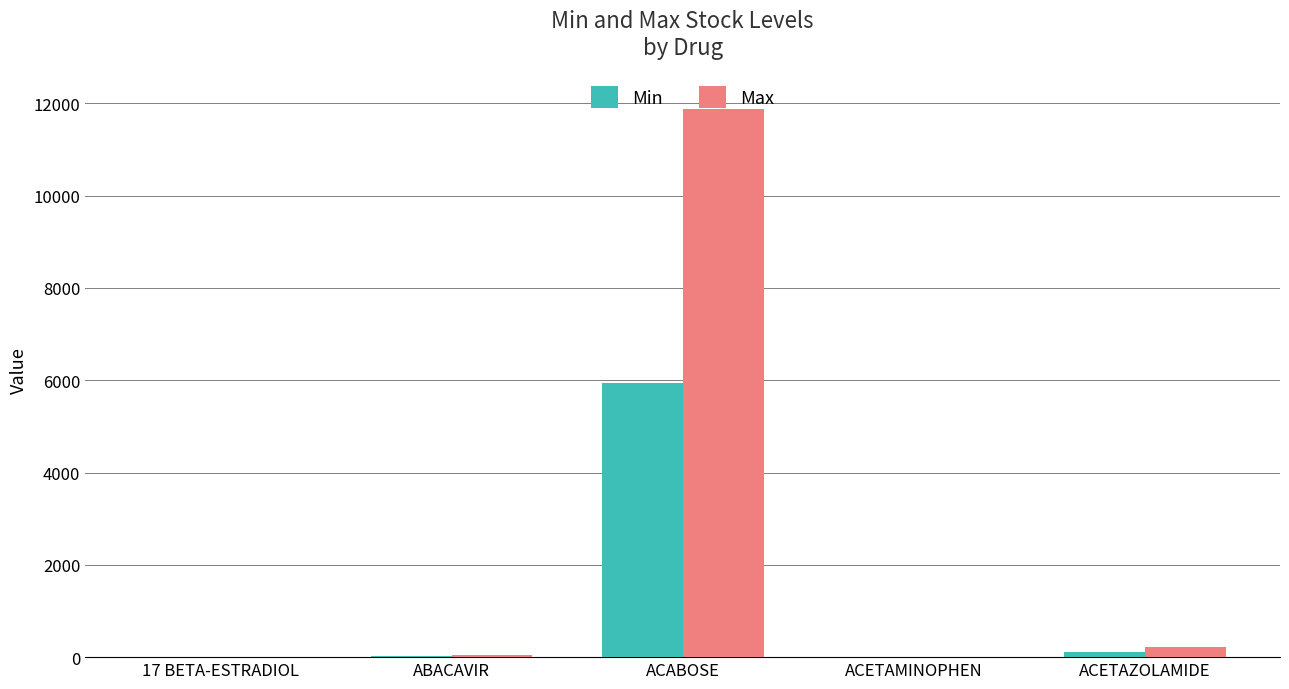

What is the highest value of the Max series?

11880